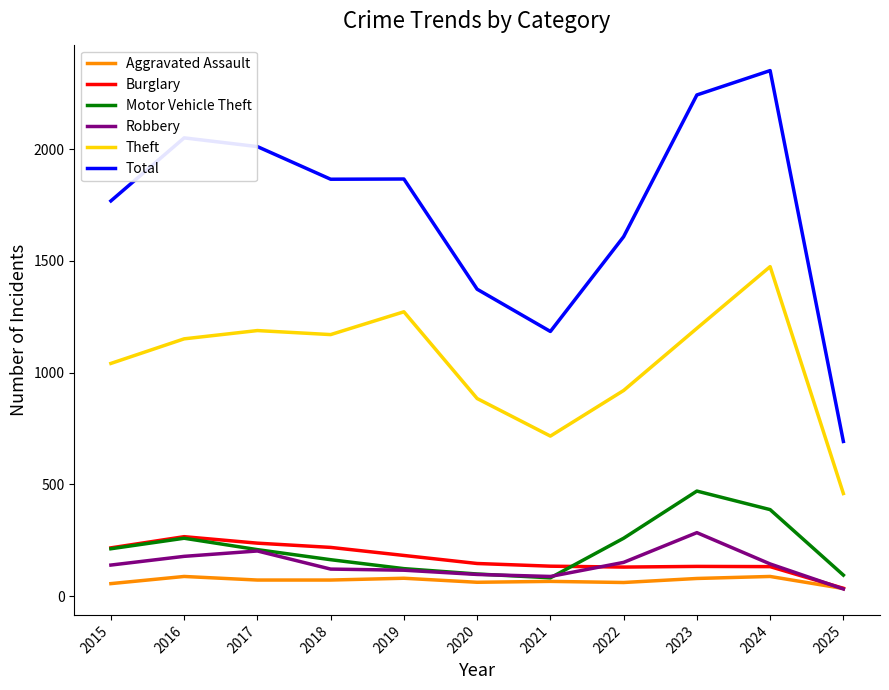

At which label does Aggravated Assault first exceed 72?

2016